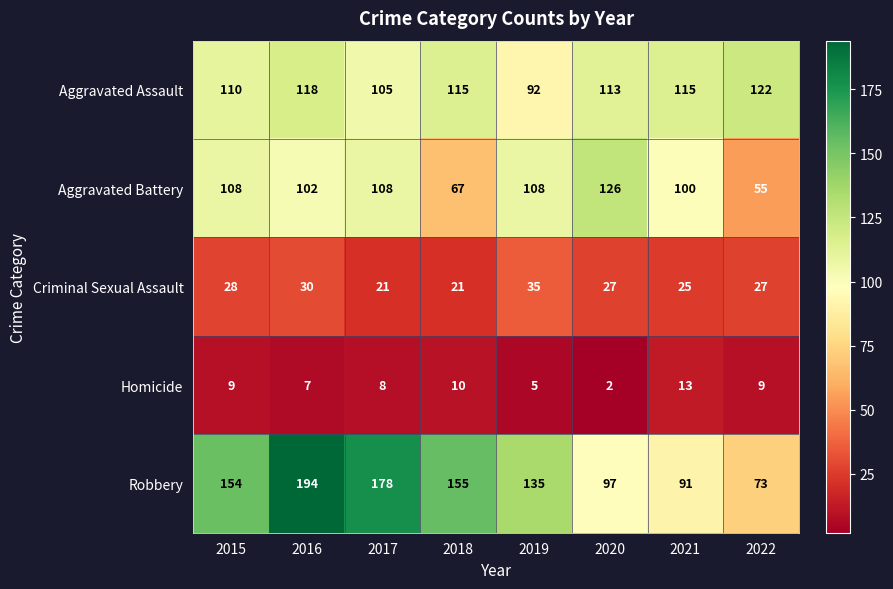

Where is Criminal Sexual Assault nearest to the value 28?

2015